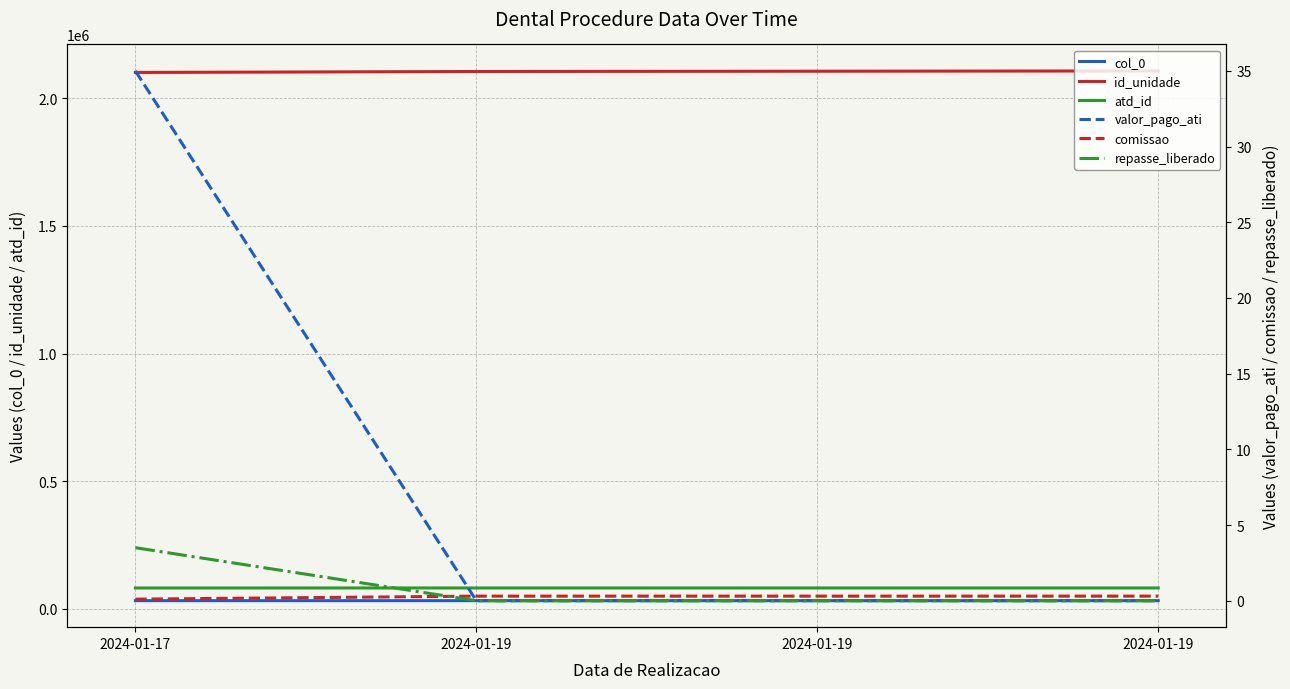

Is the value of atd_id at 2024-01-17 greater than the value of repasse_liberado at 2024-01-19?

Yes